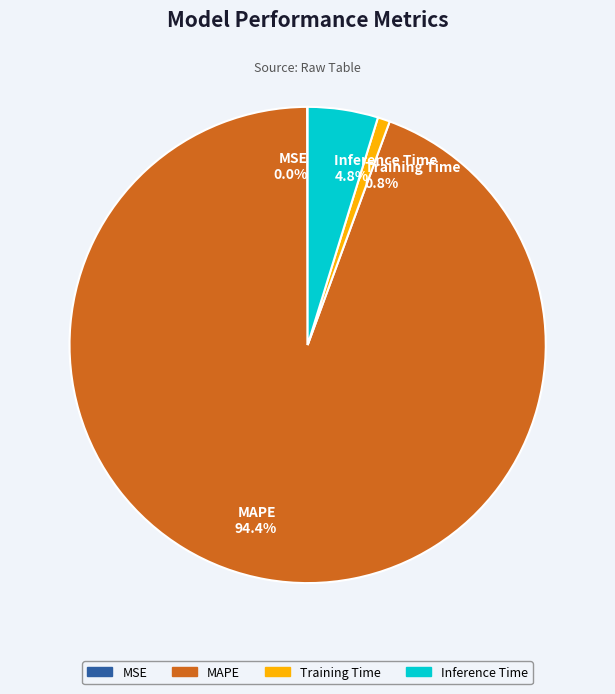

To the nearest percent, what is the average slice percentage?

25%